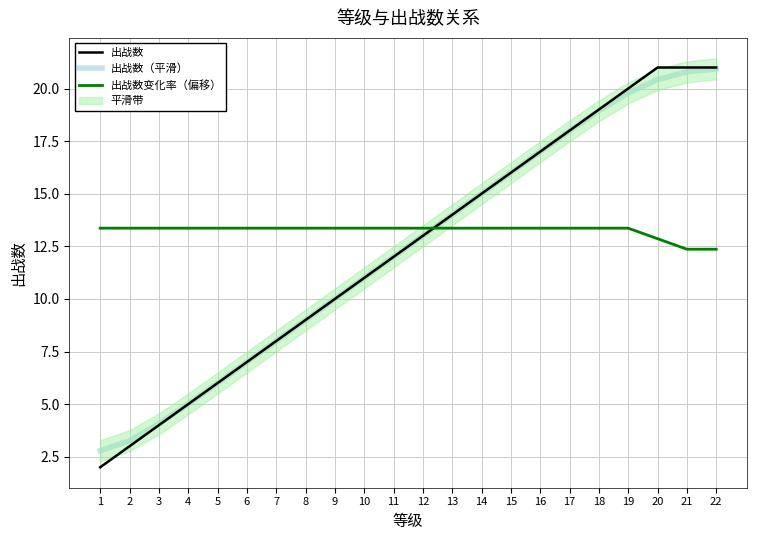

What are all the series names shown in the legend?

出战数, 出战数（平滑）, 出战数变化率（偏移）